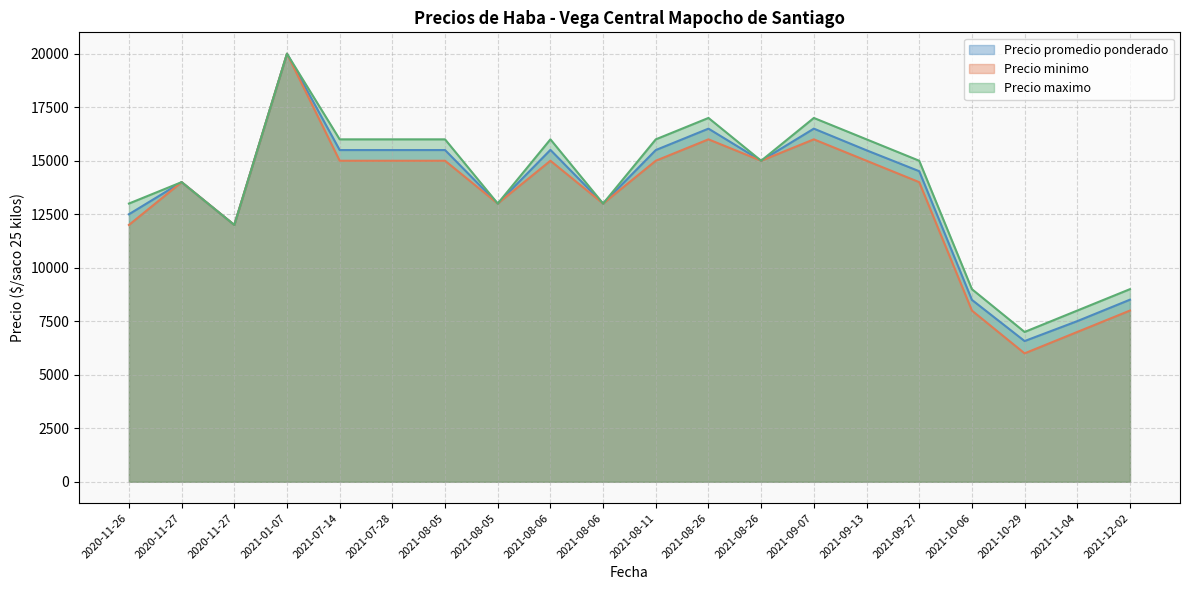

How many values in the Precio promedio ponderado series are below 15000?

10